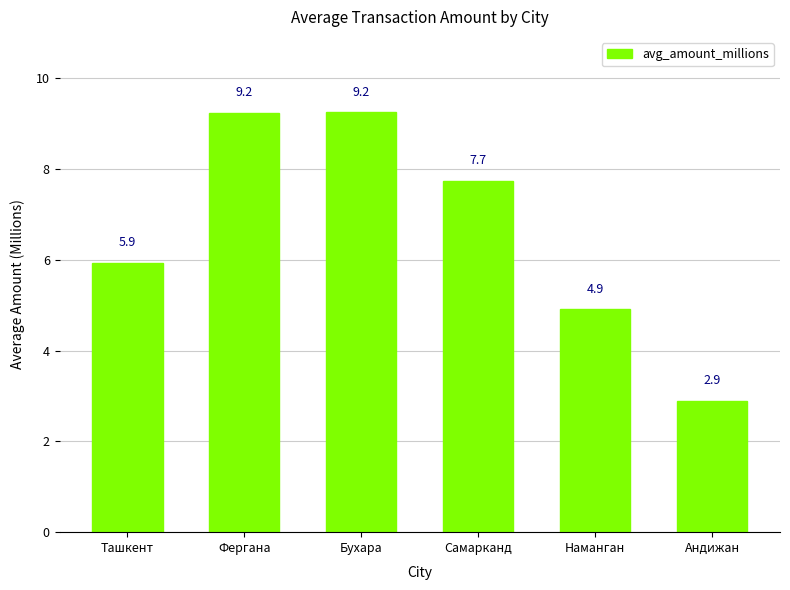

At which label does the data first exceed 7?

Фергана